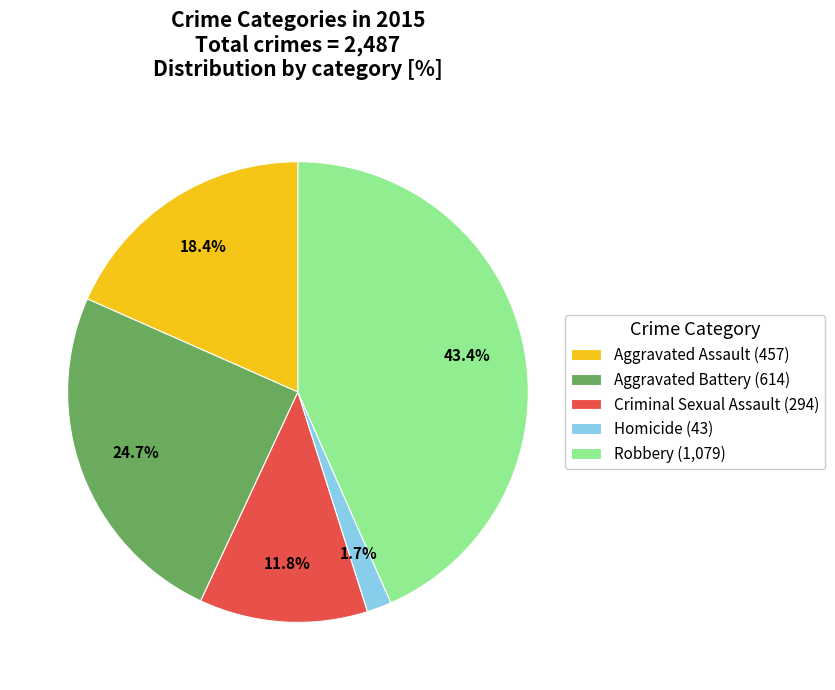

Which category has the biggest portion of the pie?

Robbery